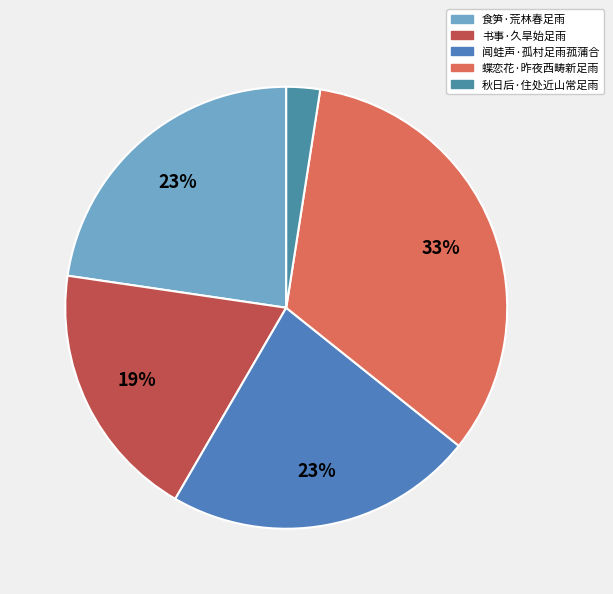

Count the number of slices in the pie.

5